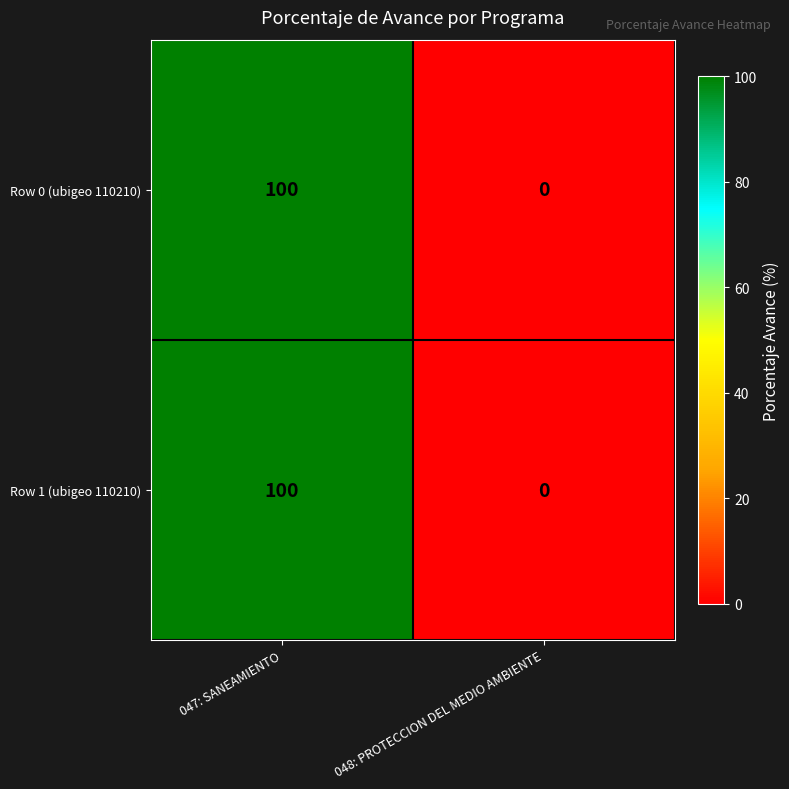

Reading left to right, what are all the values shown in this chart?

Row 0 (ubigeo 110210): 047: SANEAMIENTO=100	048: PROTECCION DEL MEDIO AMBIENTE=0
Row 1 (ubigeo 110210): 047: SANEAMIENTO=100	048: PROTECCION DEL MEDIO AMBIENTE=0